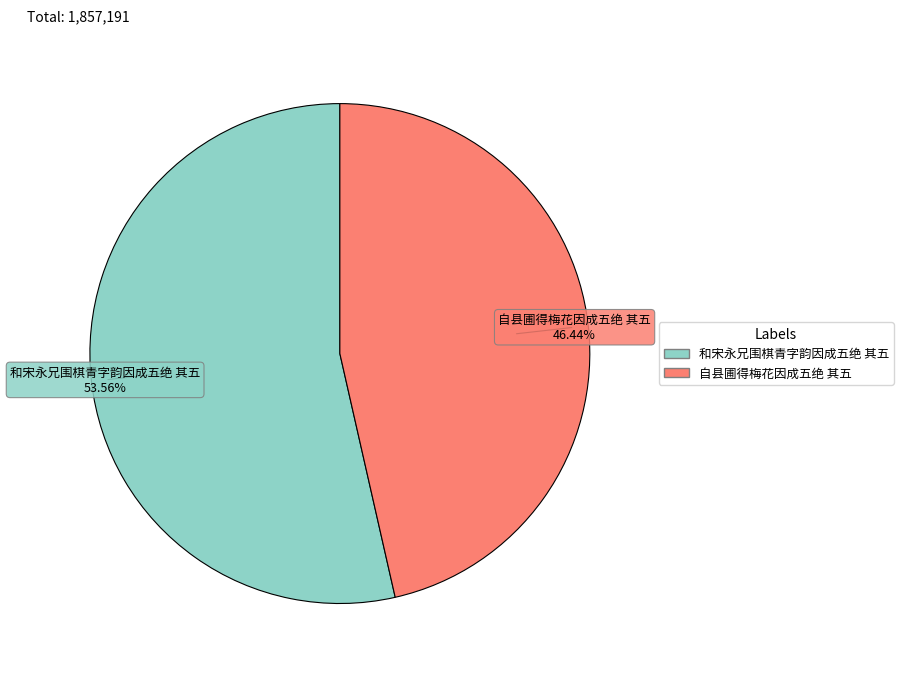

True or false: 自县圃得梅花因成五绝 其五 accounts for 59% of the total.

False